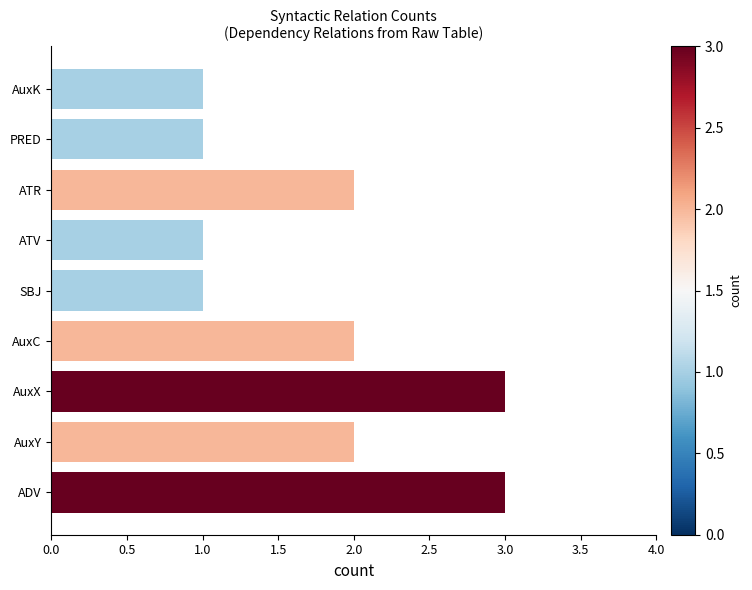

Approximately how many times larger is the value at ATV compared to SBJ?

1.0